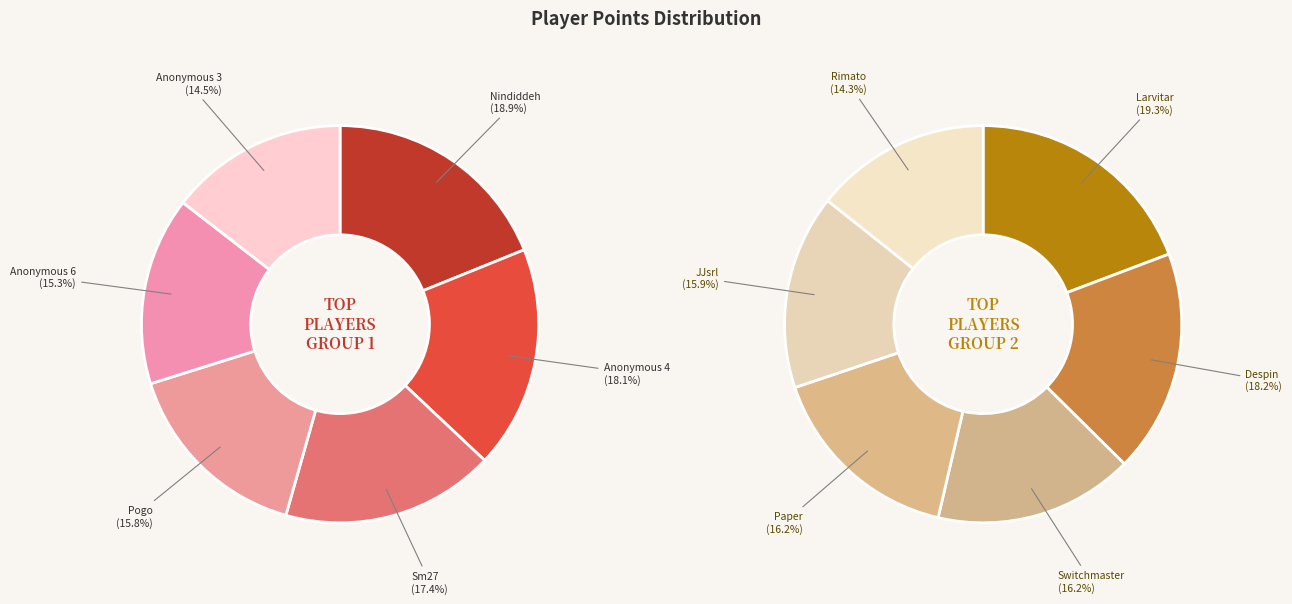

The Pogo slice represents 3% of the pie. True or false?

False